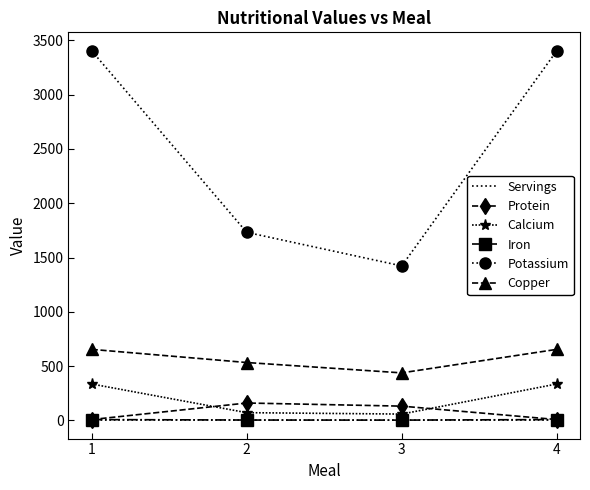

Where does the Iron series first go above 8?

1